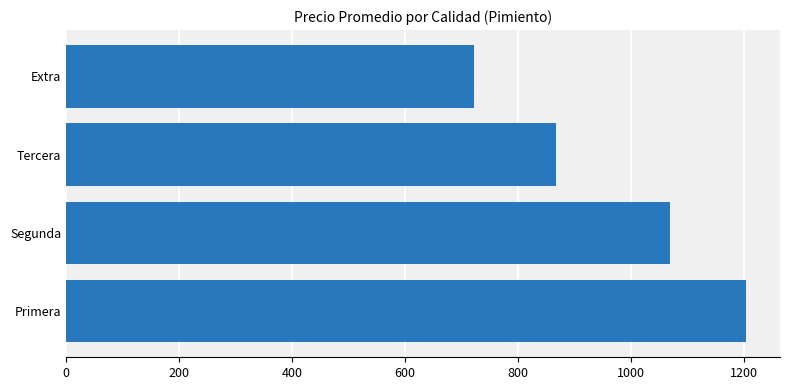

The value at Primera is 1204. True or false?

True